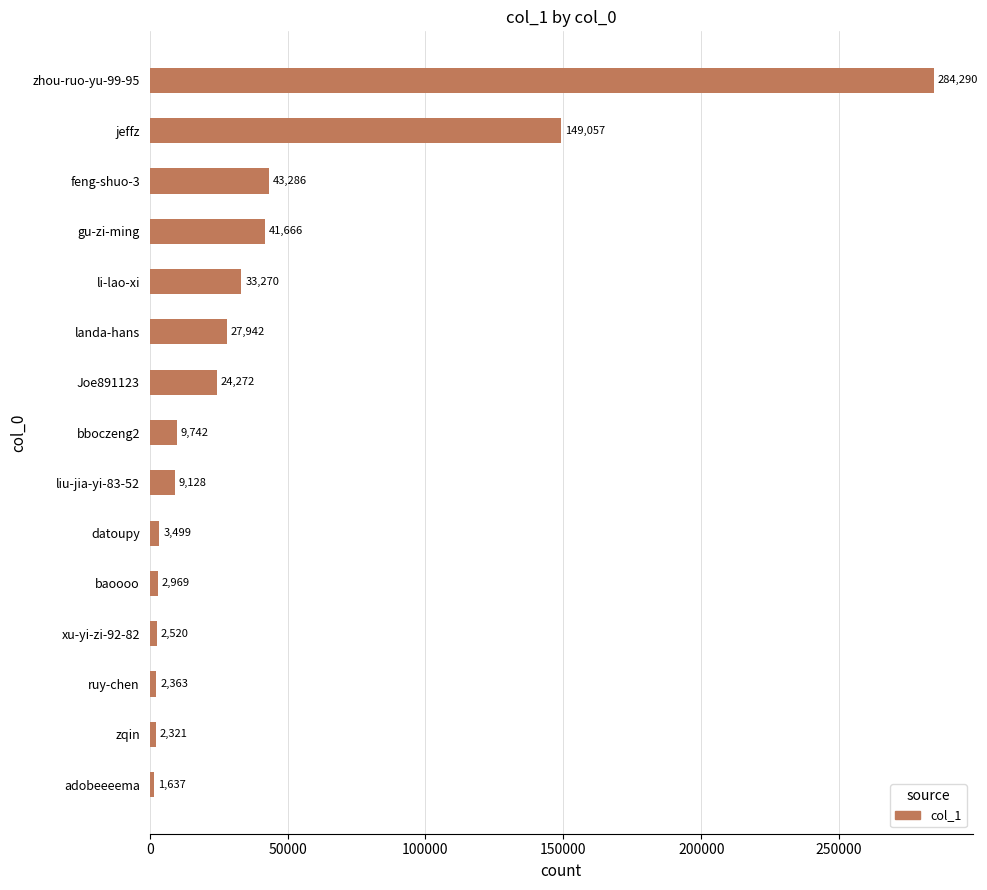

What is the difference between the maximum and second lowest values?

281969